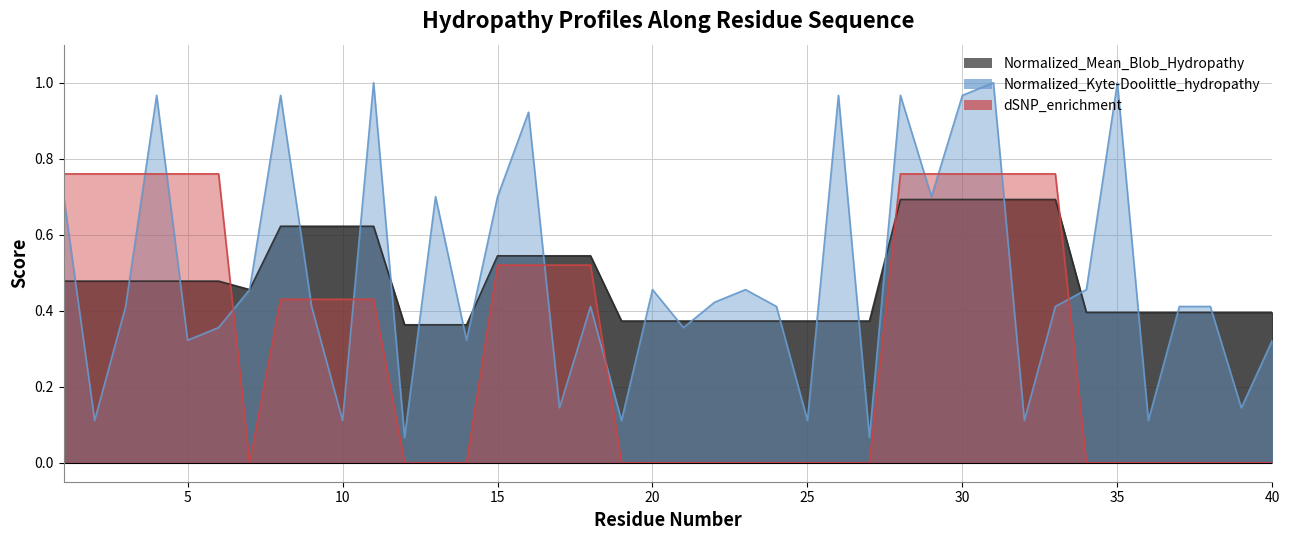

In dSNP_enrichment, how many points are lower than both neighbors (excluding endpoints)?

1